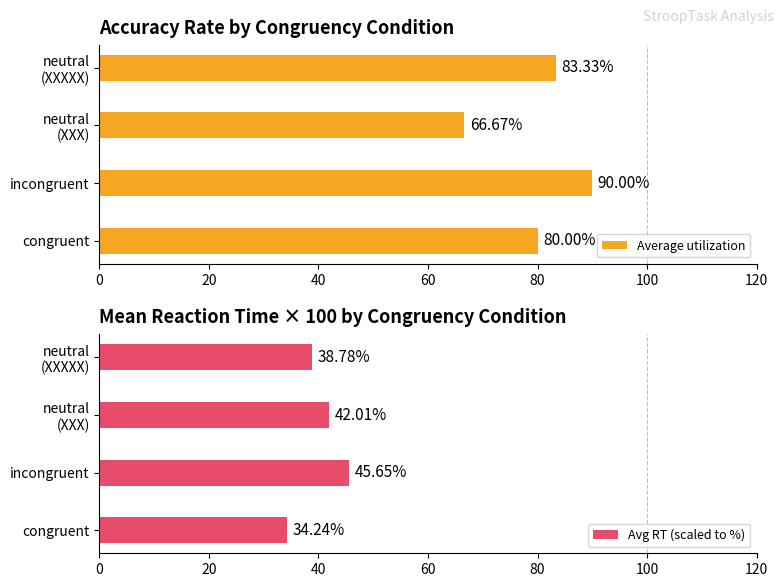

What is the spread (max minus min) of values at 60?

44.6